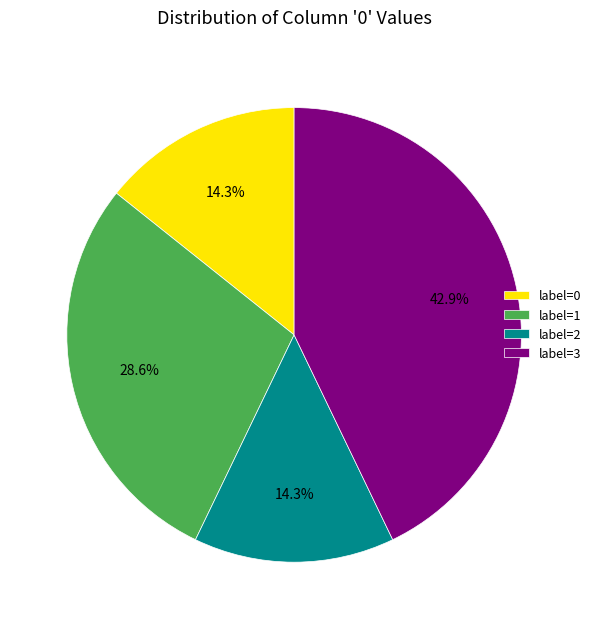

Is there any slice that represents more than half of the pie?

No